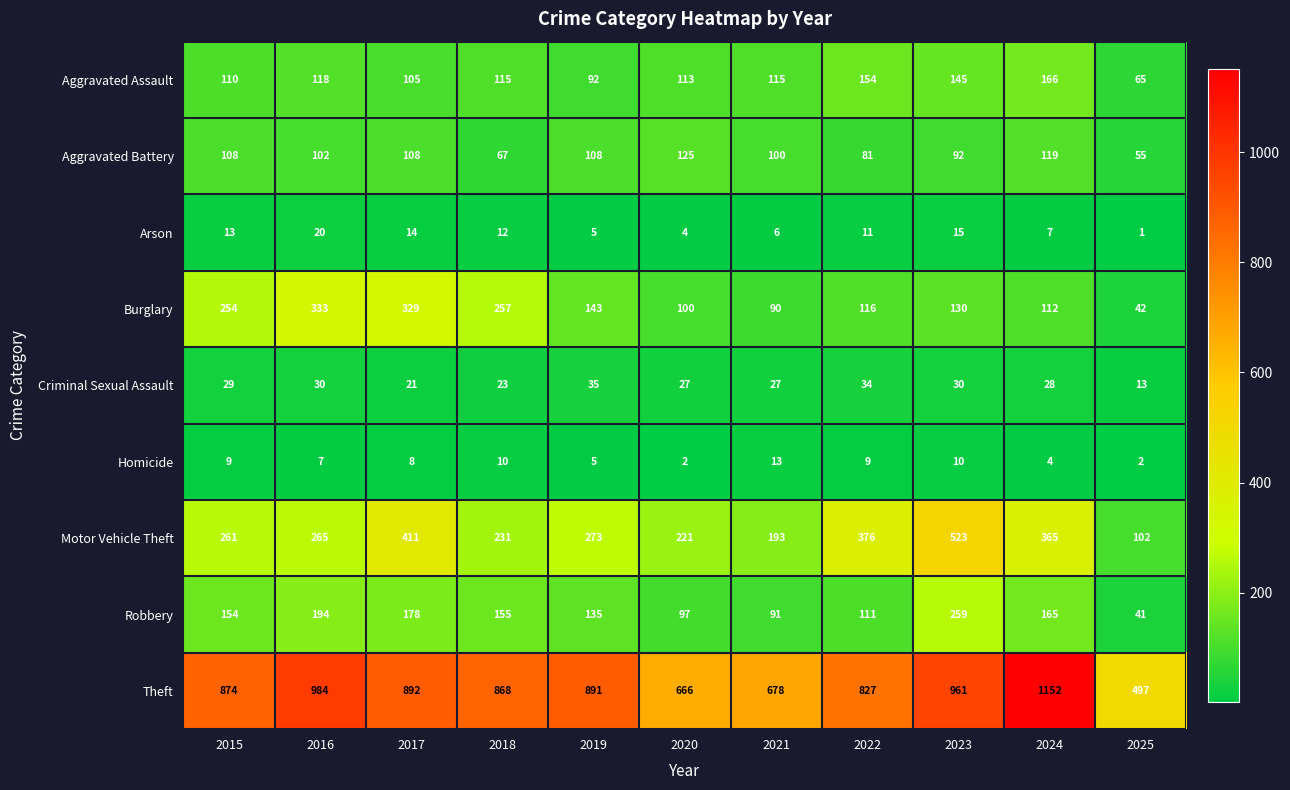

Which series changed the most between 2017 and 2023?

Burglary